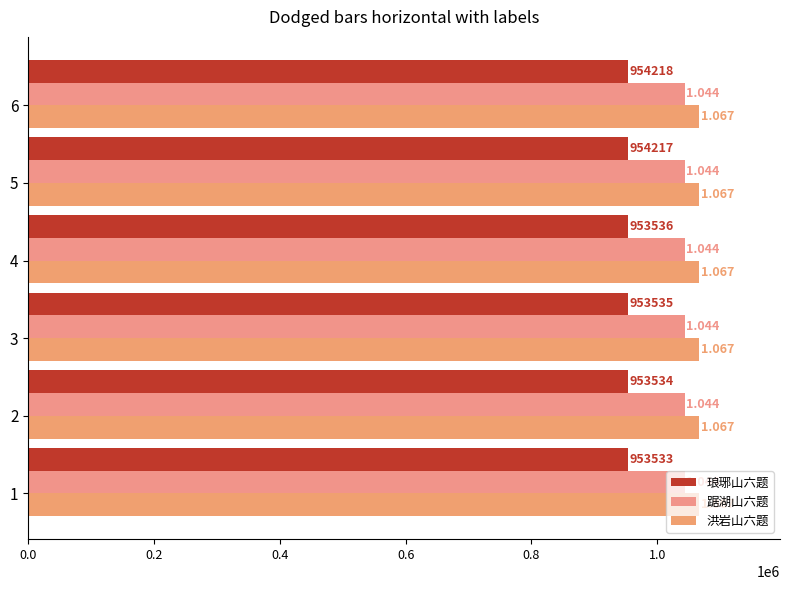

Which series has the largest range (max minus min)?

琅琊山六题